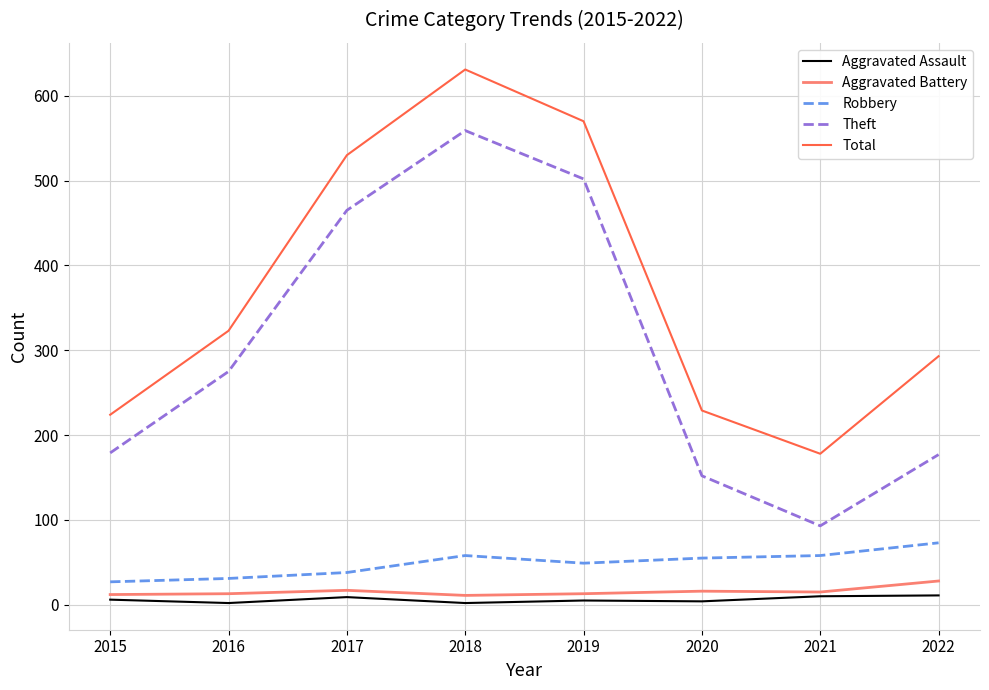

Which series has the largest total across all categories?

Total